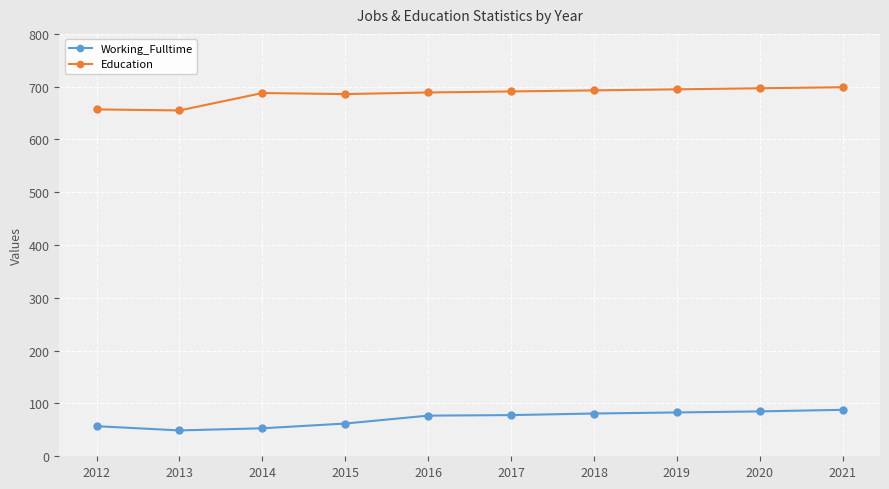

The value of Working_Fulltime at 2018 is 128. True or false?

False